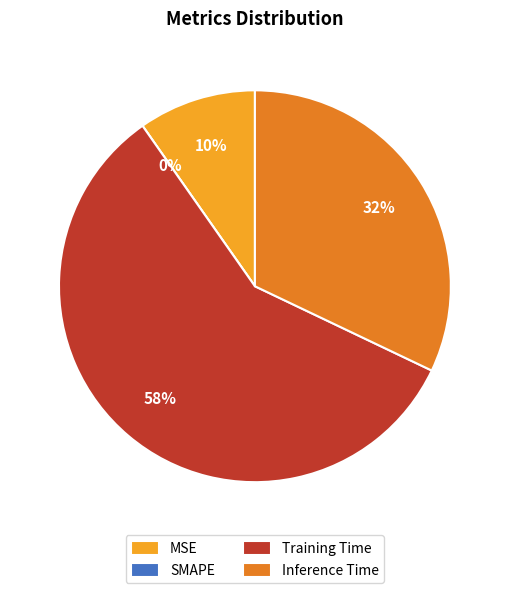

Which has a higher value, Training Time or MSE?

Training Time